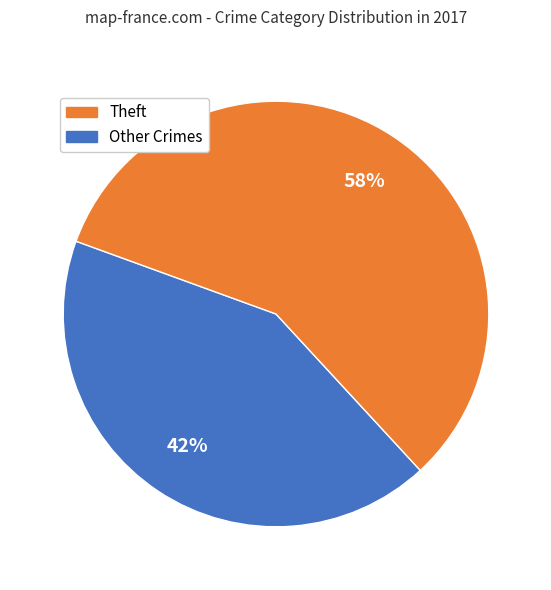

Is there any slice that represents more than half of the pie?

Yes